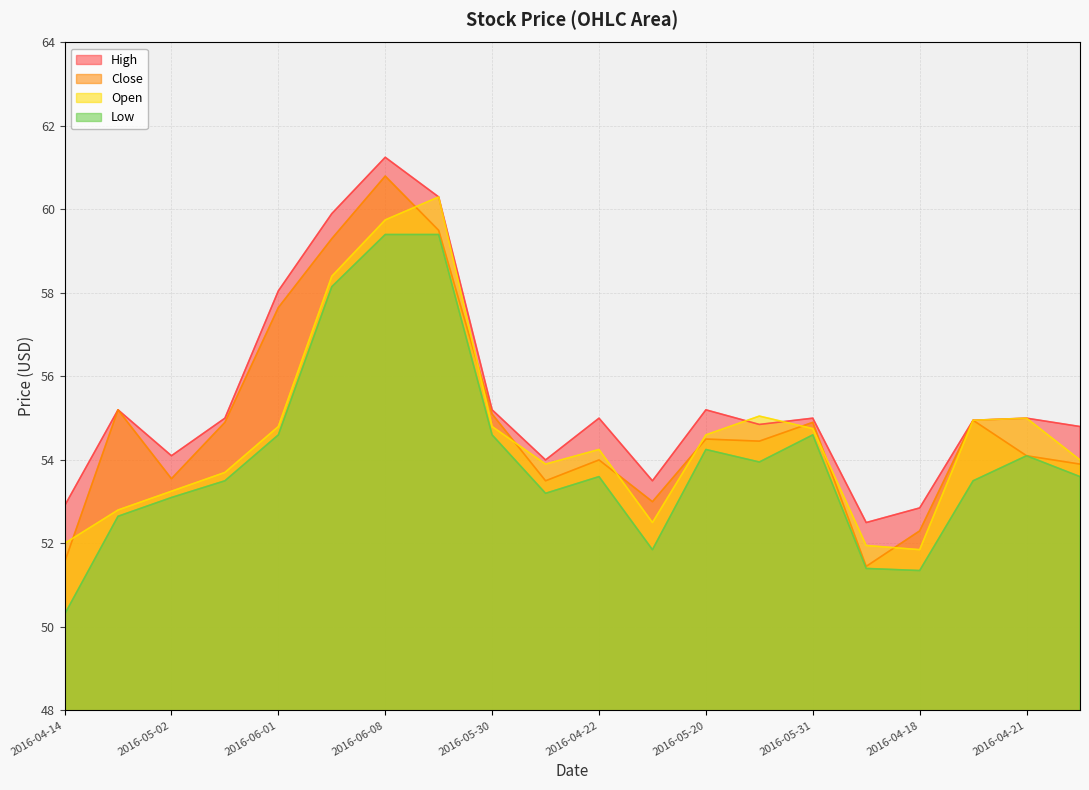

The value of Open at 2016-06-03 is 99.9. True or false?

False